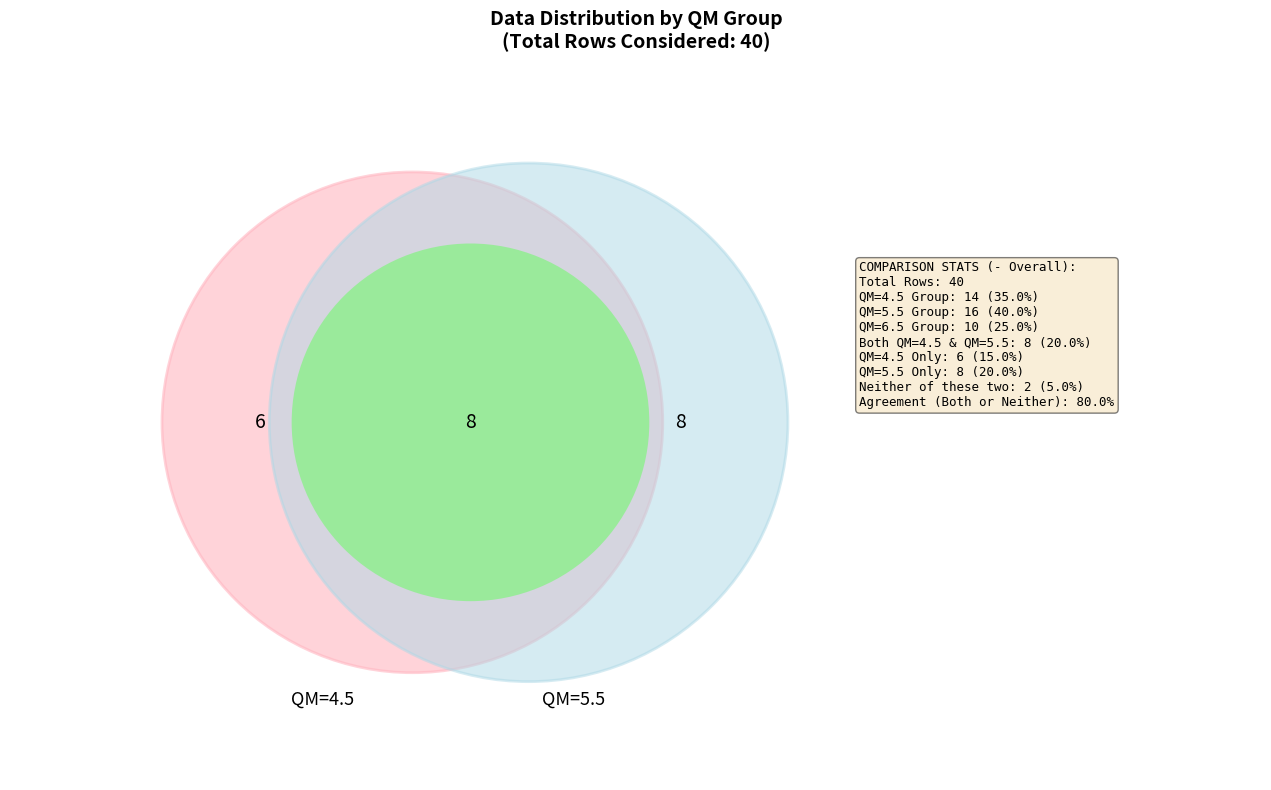

To the nearest percent, what percentage of the pie is QM=4.5?

35%